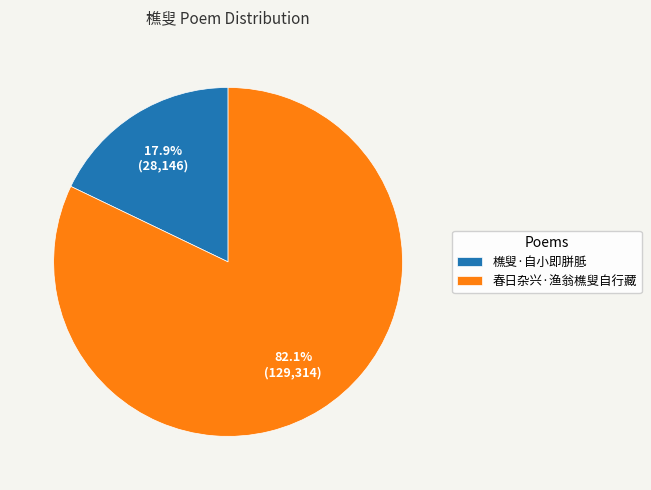

To the nearest percent, what portion does 春日杂兴·渔翁樵叟自行藏 represent?

82%